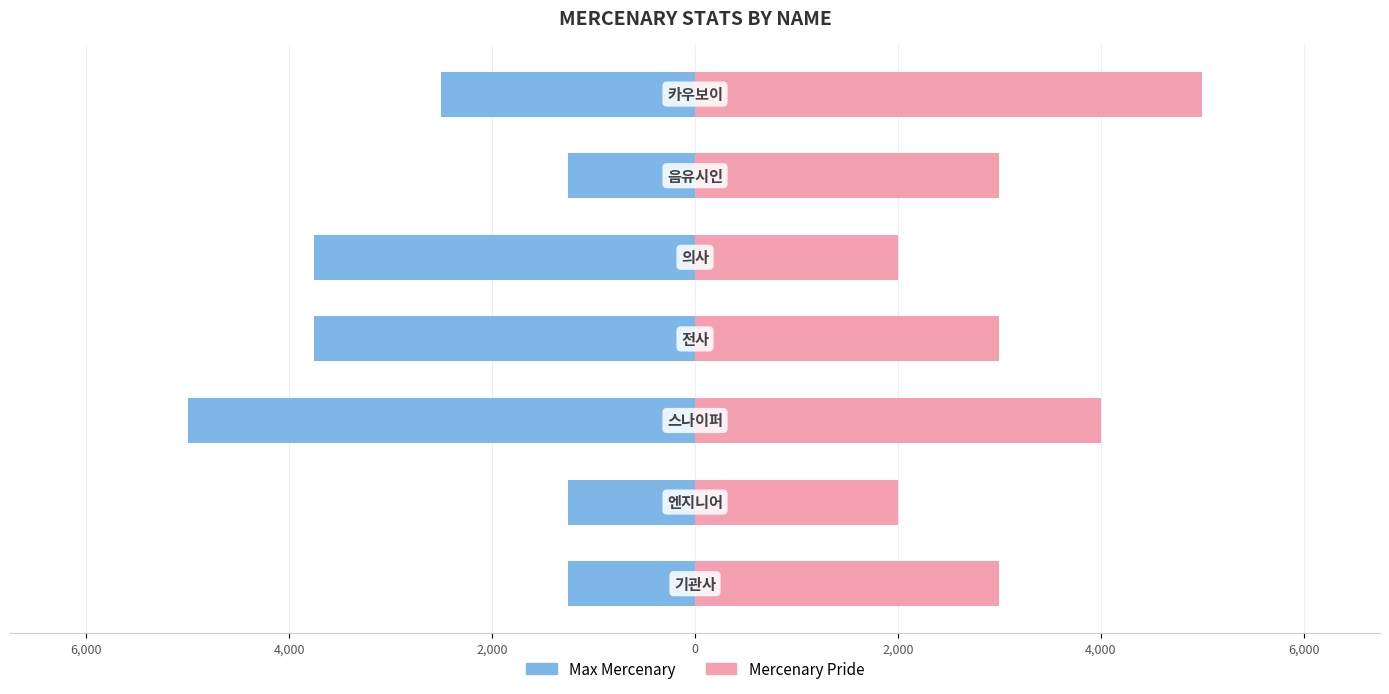

True or false: Max Mercenary has a value of -6237 at 2,000.

False